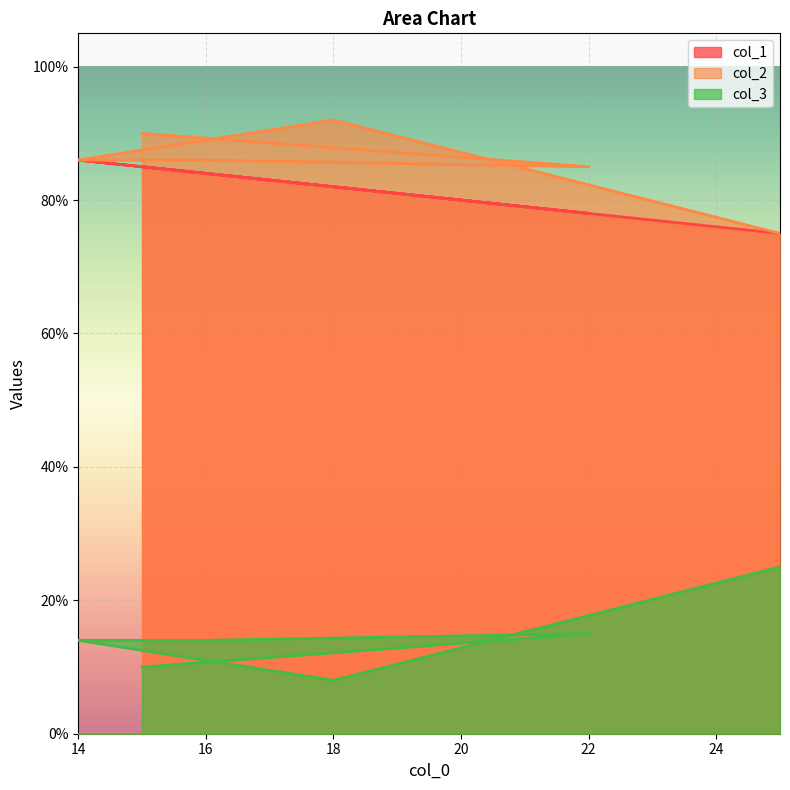

True or false: col_2 and col_3 cross at least once.

False